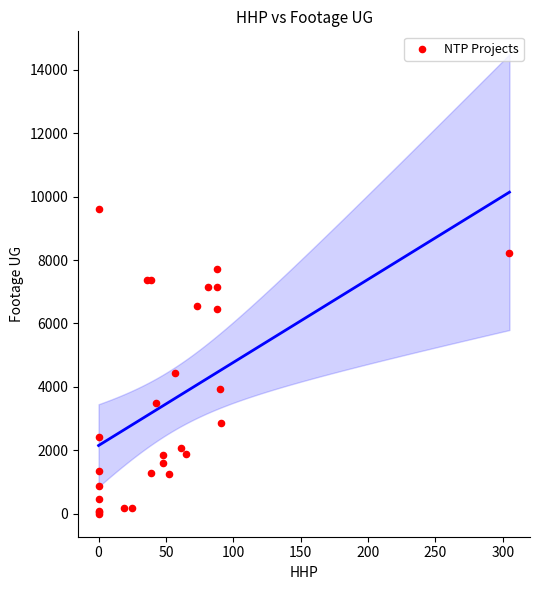

What Y value in the scatter plot is closest to 4809?

4443